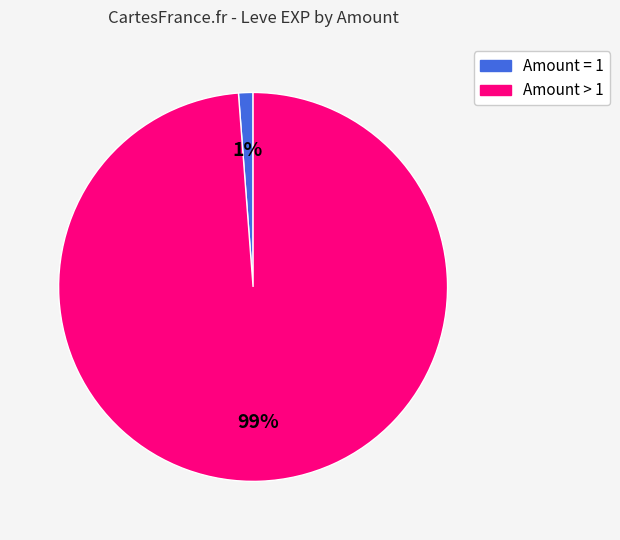

To the nearest percent, what is the difference between the largest and smallest slice percentages?

98%